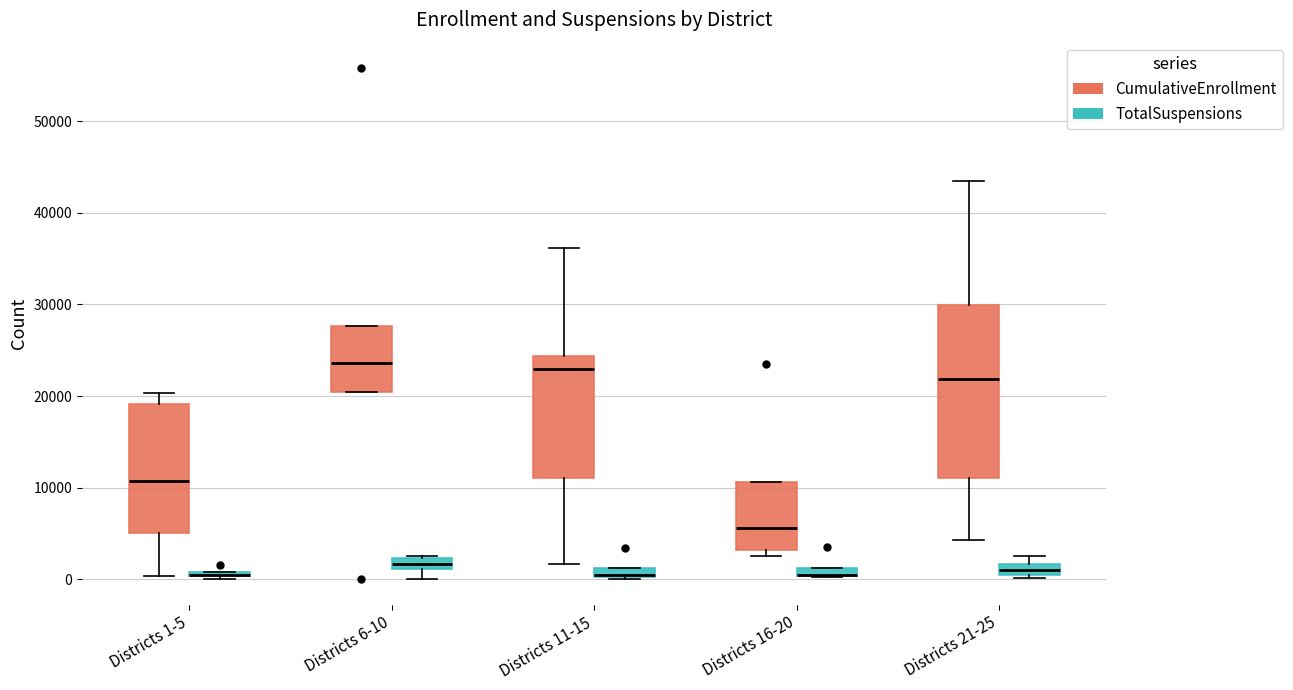

Comparing the boxes themselves (not the whiskers), which one is the tallest?

Districts 21-25 (CumulativeEnrollment)